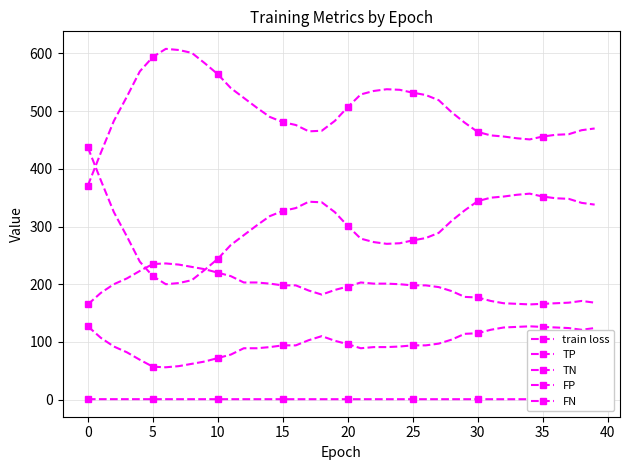

Does the chart have visible grid lines?

Yes